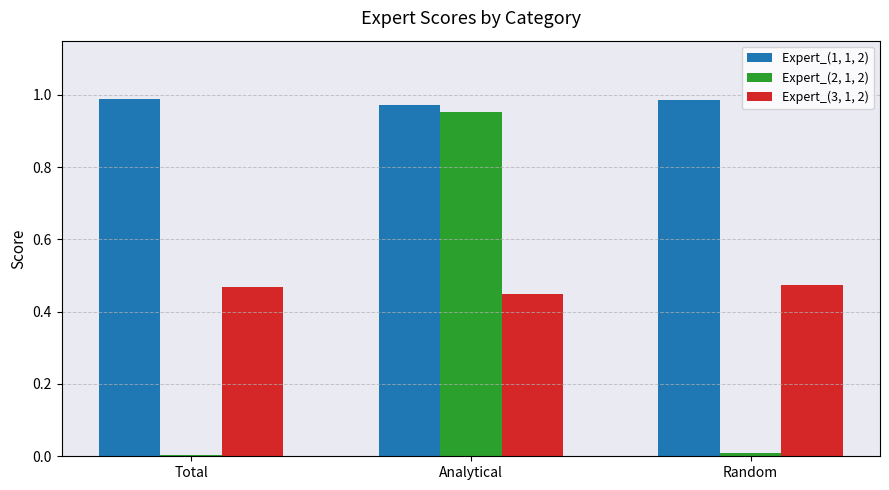

At Analytical, list the series in order from largest to smallest.

Expert_(1, 1, 2), Expert_(2, 1, 2), Expert_(3, 1, 2)